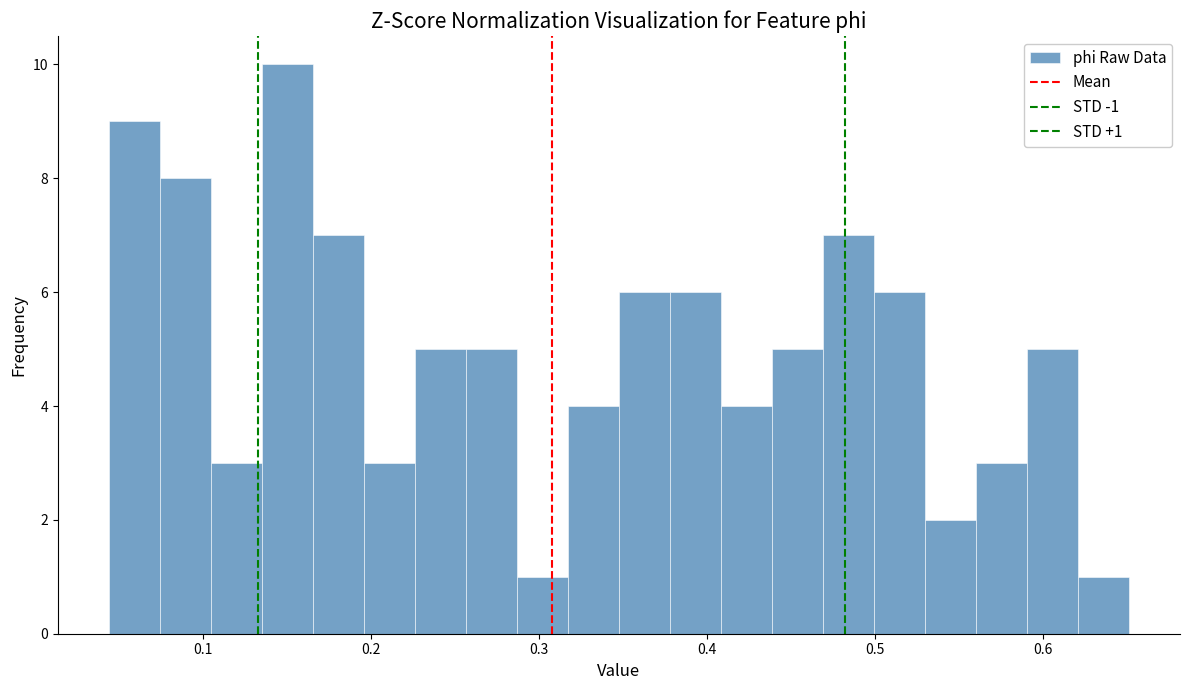

Around what value on the x-axis is the tallest bar? Give the approximate position of its centre, as read against the axis.

0.15